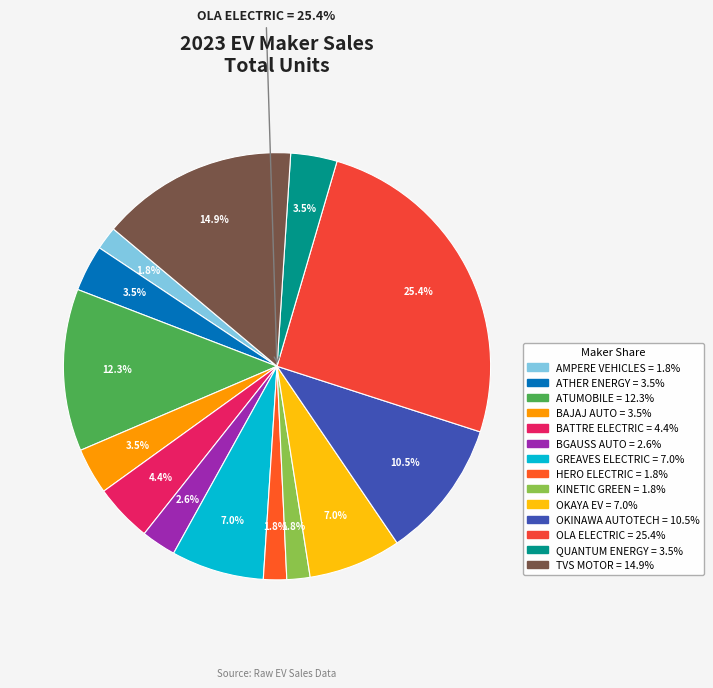

To the nearest percent, what percentage of the pie is BAJAJ AUTO?

4%